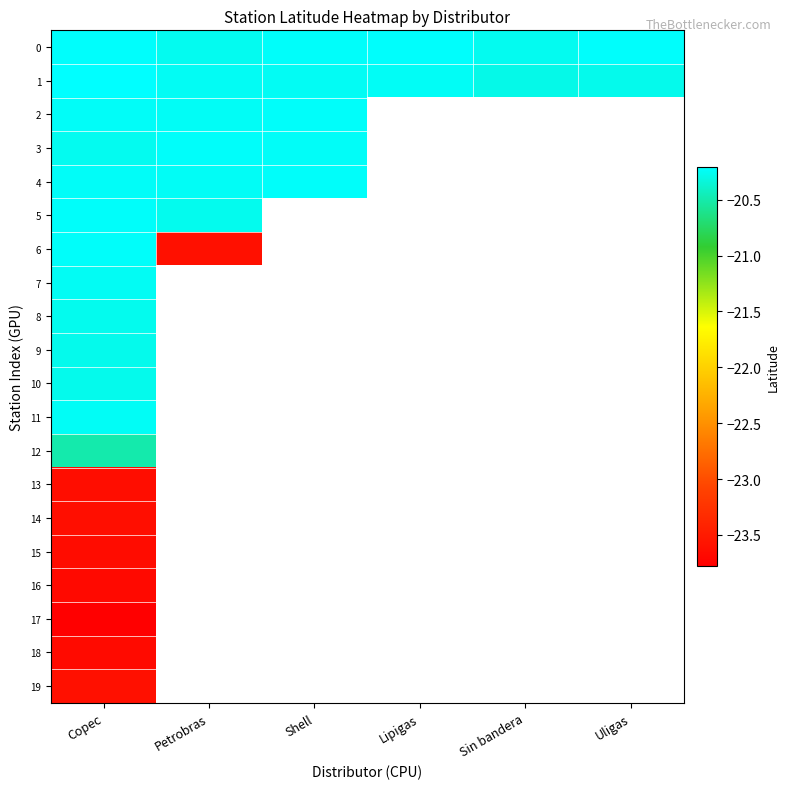

Which series has the widest spread of values?

6